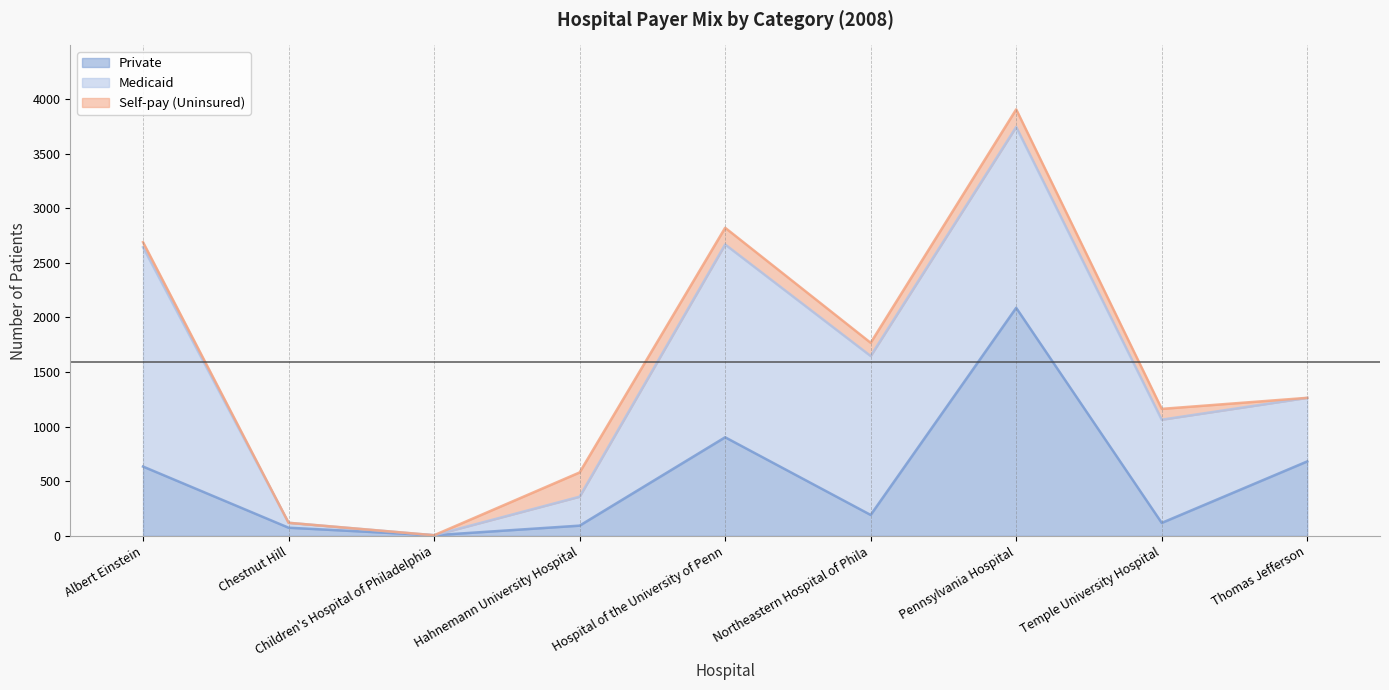

Reading right to left, extract all data points from this chart.

Private: Thomas Jefferson=682	Temple University Hospital=119	Pennsylvania Hospital=2088	Northeastern Hospital of Phila=192	Hospital of the University of Penn=903	Hahnemann University Hospital=94	Children's Hospital of Philadelphia=6	Chestnut Hill=75	Albert Einstein=635
Medicaid: Thomas Jefferson=582	Temple University Hospital=945	Pennsylvania Hospital=1656	Northeastern Hospital of Phila=1455	Hospital of the University of Penn=1765	Hahnemann University Hospital=265	Children's Hospital of Philadelphia=0	Chestnut Hill=45	Albert Einstein=2008
Self-pay (Uninsured): Thomas Jefferson=0	Temple University Hospital=99	Pennsylvania Hospital=161	Northeastern Hospital of Phila=121	Hospital of the University of Penn=153	Hahnemann University Hospital=222	Children's Hospital of Philadelphia=0	Chestnut Hill=0	Albert Einstein=46